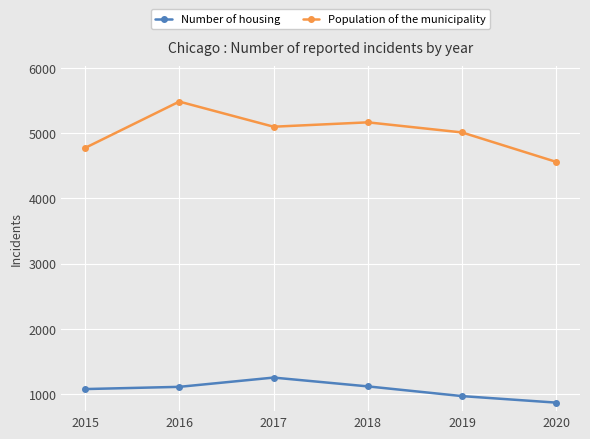

Is the value of Population of the municipality at 2018 greater than the value of Number of housing at 2020?

Yes